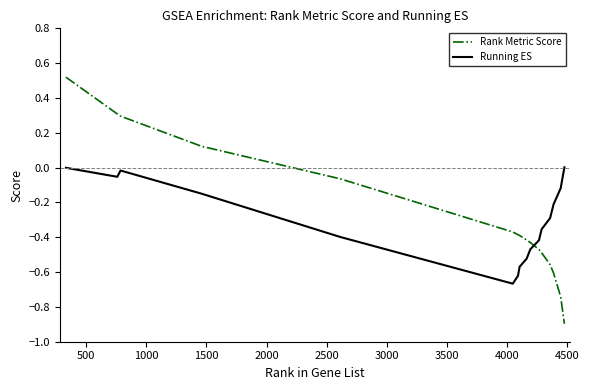

What are all the series names shown in the legend?

Rank Metric Score, Running ES